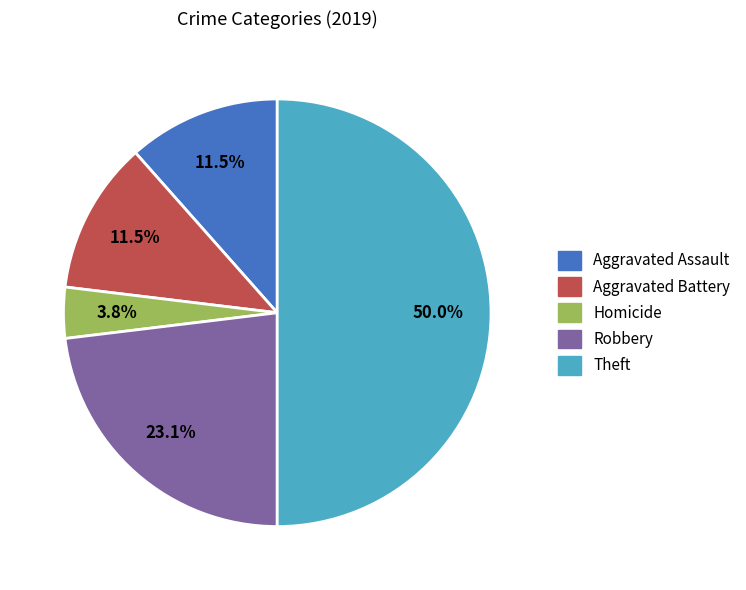

Which slice is the largest?

Theft